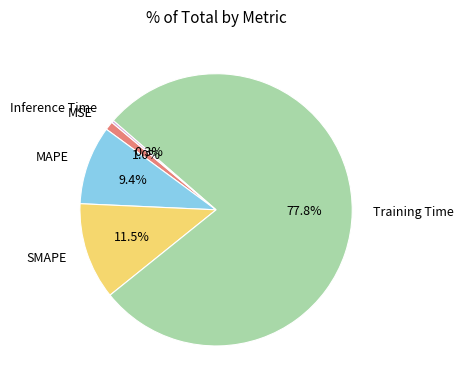

Is there any slice that represents more than half of the pie?

Yes